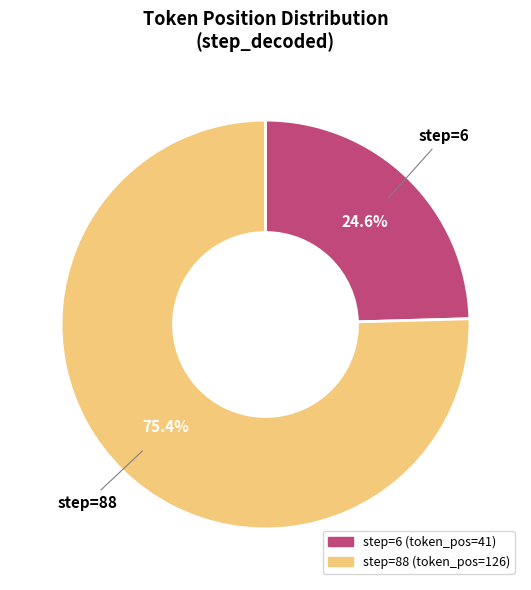

Is there any slice that represents more than half of the pie?

Yes